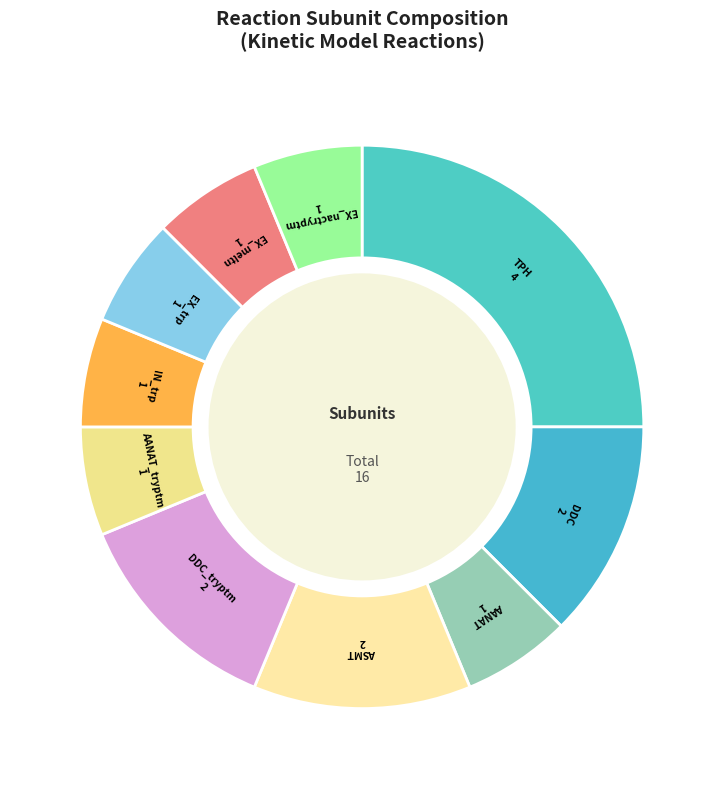

Combined, what portion of the pie is EX_nactryptm and DDC?

18.8%